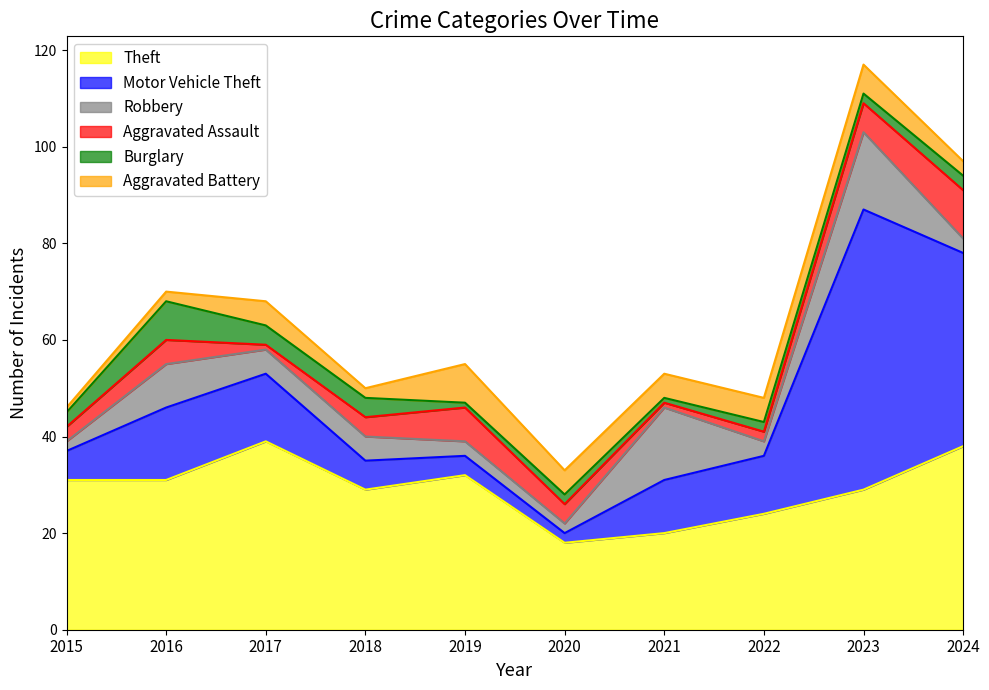

Reading left to right, list all the values displayed in this chart.

Theft: 2015=31	2016=31	2017=39	2018=29	2019=32	2020=18	2021=20	2022=24	2023=29	2024=38
Motor Vehicle Theft: 2015=6	2016=15	2017=14	2018=6	2019=4	2020=2	2021=11	2022=12	2023=58	2024=40
Robbery: 2015=2	2016=9	2017=5	2018=5	2019=3	2020=2	2021=15	2022=3	2023=16	2024=3
Aggravated Assault: 2015=3	2016=5	2017=1	2018=4	2019=7	2020=4	2021=1	2022=2	2023=6	2024=10
Burglary: 2015=3	2016=8	2017=4	2018=4	2019=1	2020=2	2021=1	2022=2	2023=2	2024=3
Aggravated Battery: 2015=1	2016=2	2017=5	2018=2	2019=8	2020=5	2021=5	2022=5	2023=6	2024=3